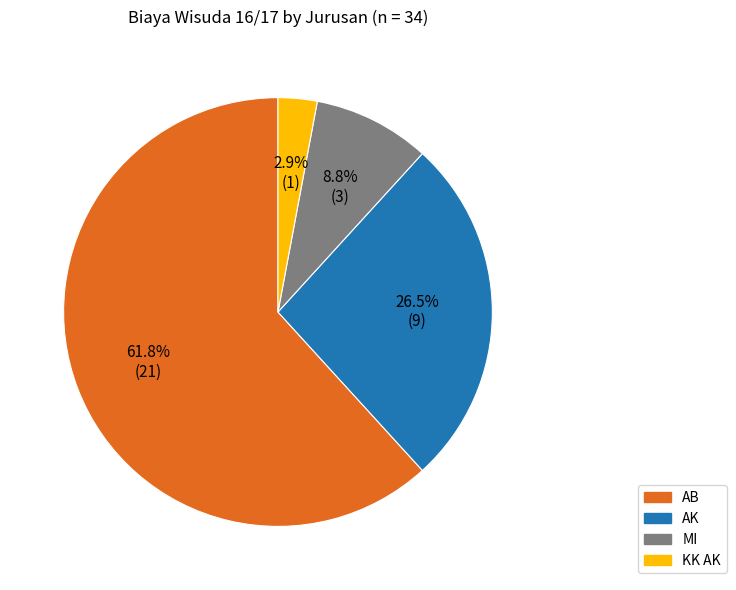

Between AK and MI, which is larger?

AK